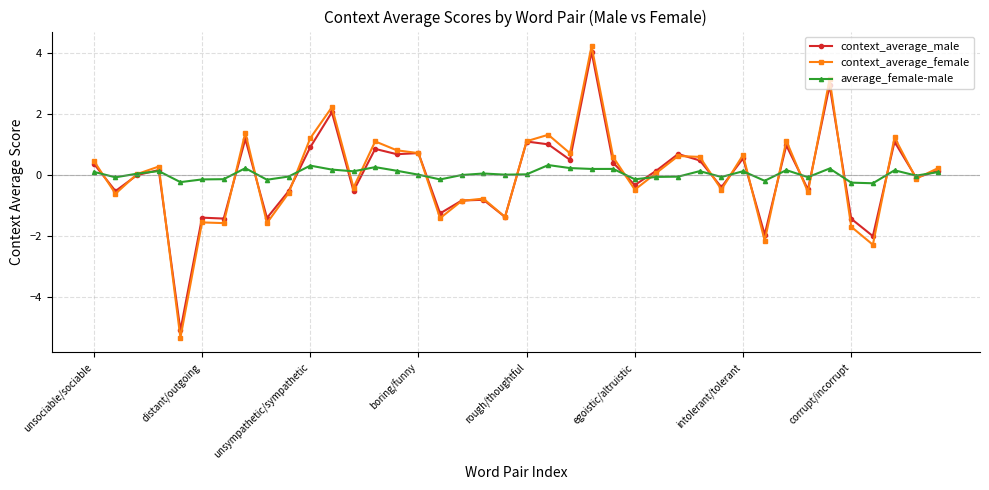

What is the value of the context_average_female point at the 27th from the left?

0.1